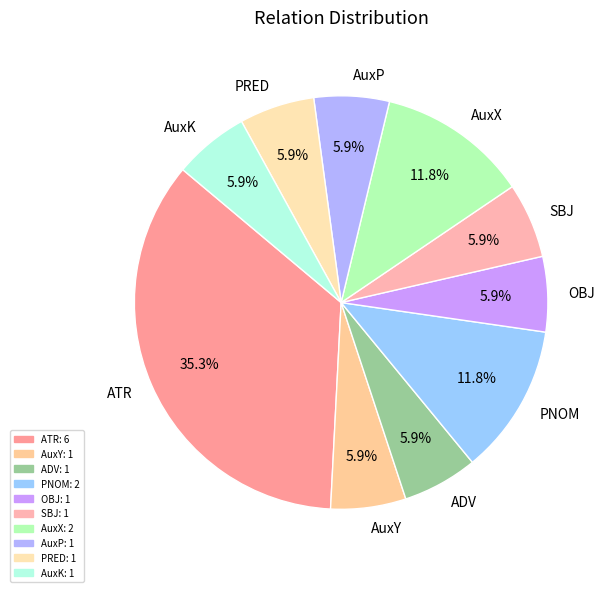

What is the largest slice in the pie chart?

ATR